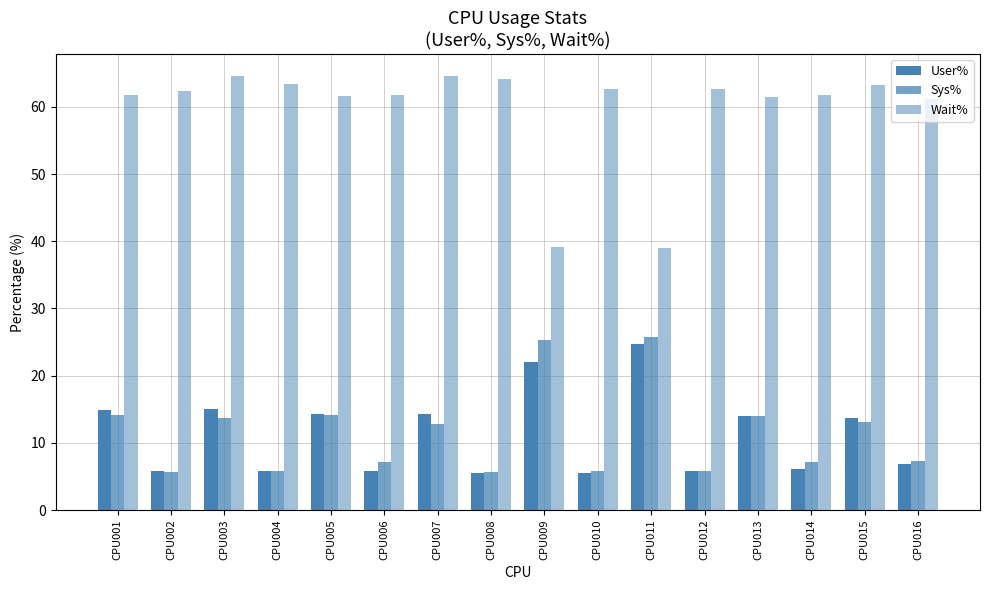

How many values in the Sys% series exceed 12?

8